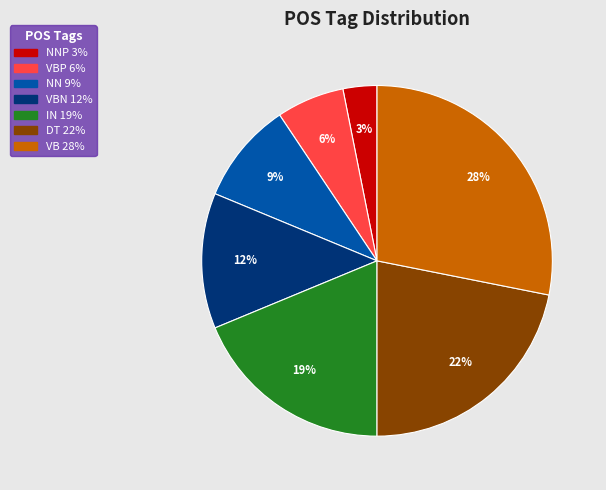

Count the number of slices in the pie.

7